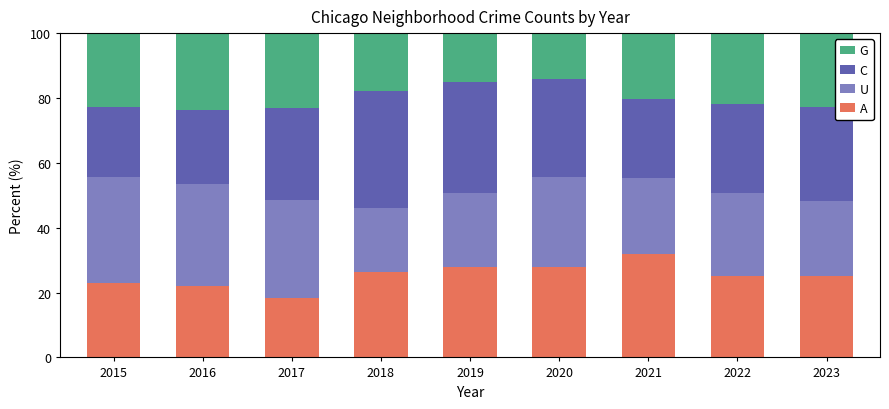

Which category has the lowest value in the A series?

2017